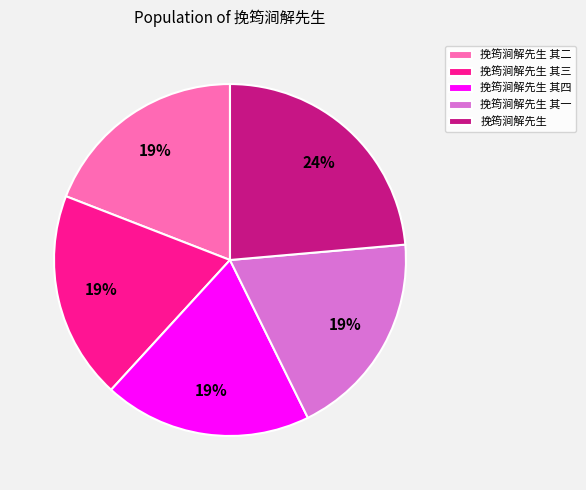

To the nearest percent, what portion does 挽筠涧解先生 其三 represent?

19%